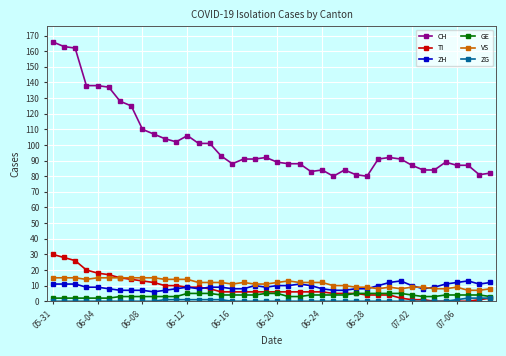

True or false: VS and ZG intersect in this chart.

False